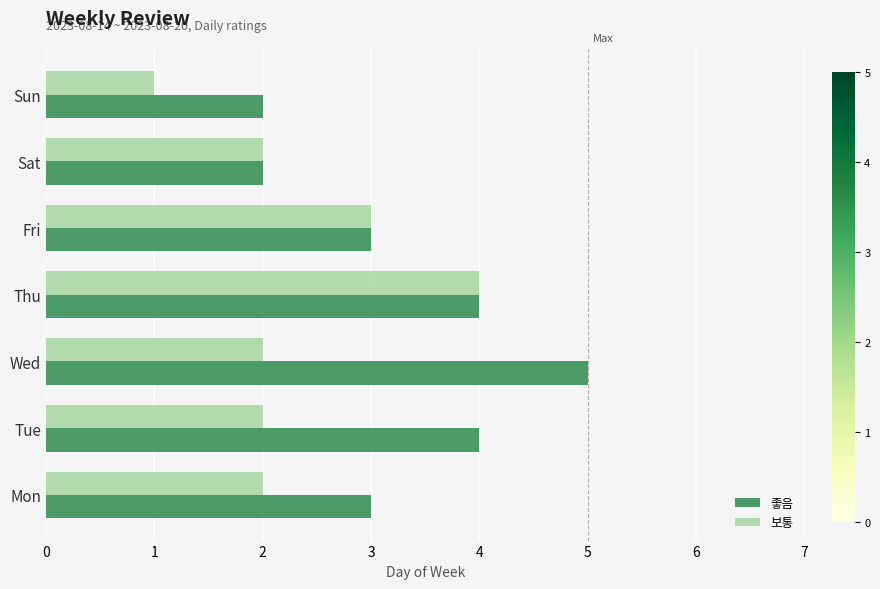

What value does the 좋음 series have at Mon?

3